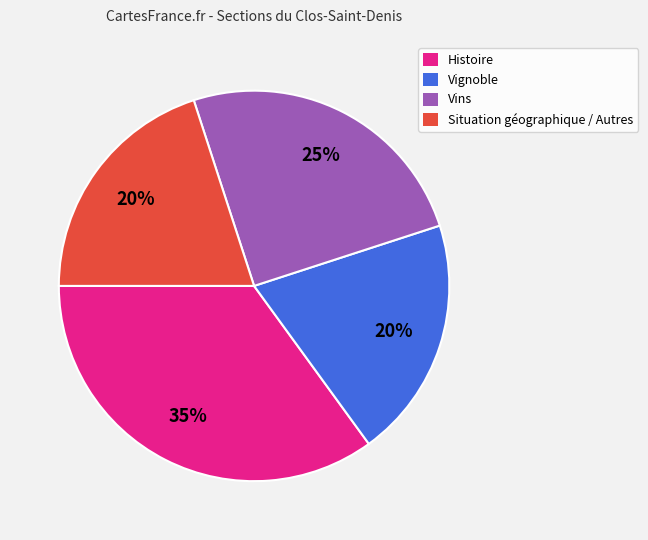

Combined, do Histoire and Vins account for over 50%?

Yes